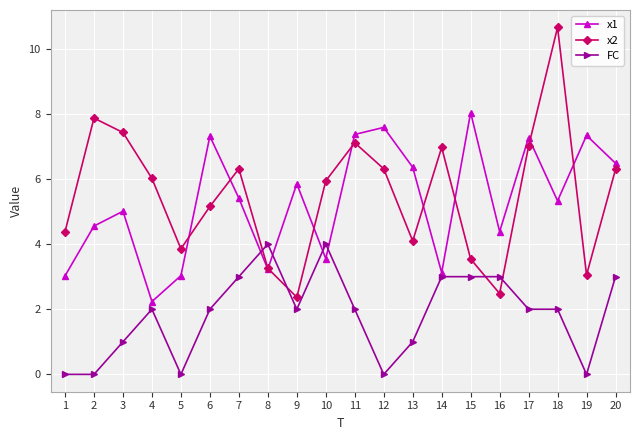

Is the value of FC at 8 greater than the value of x1 at 6?

No